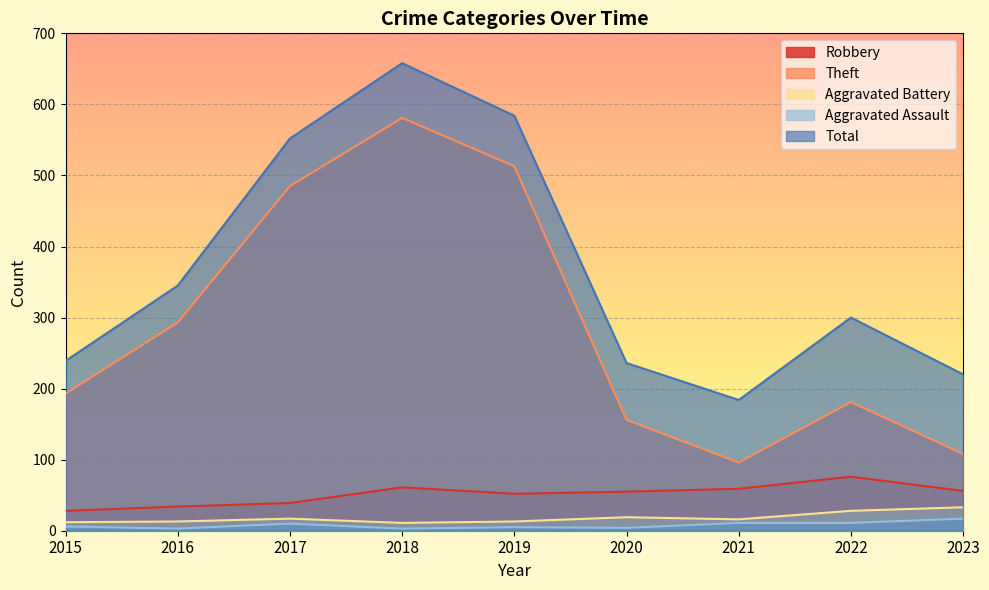

Rank the categories by Theft value from lowest to highest.

2021, 2023, 2020, 2022, 2015, 2016, 2017, 2019, 2018